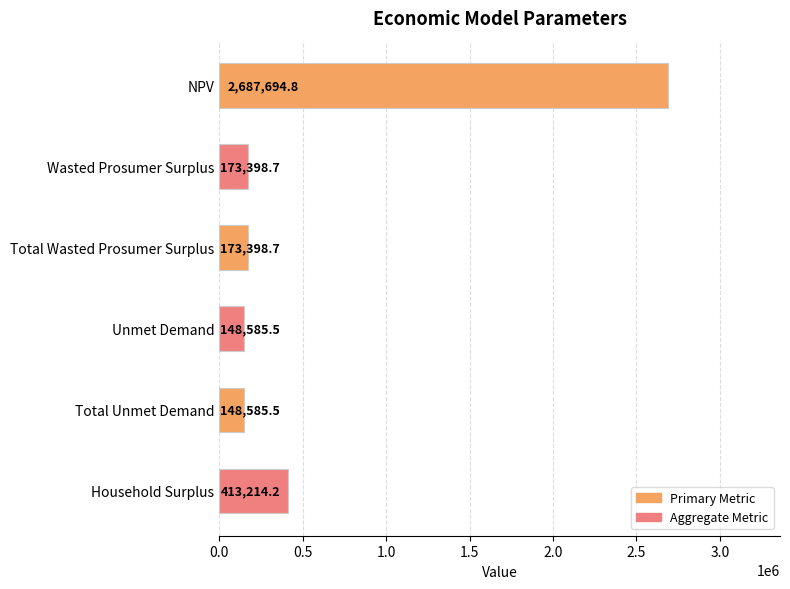

At which category does the chart reach its peak across all series?

NPV